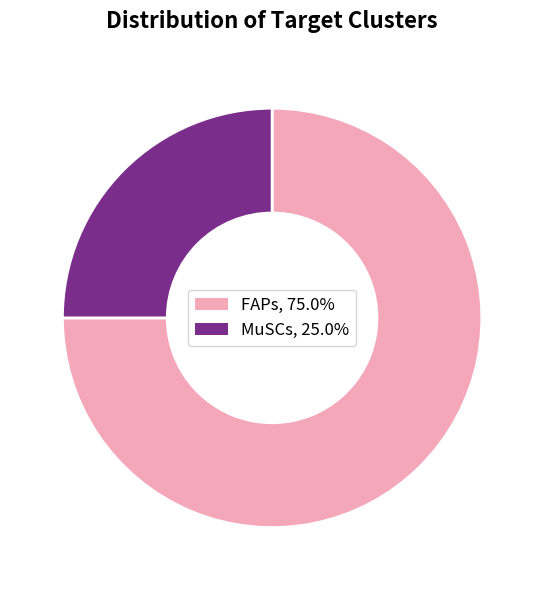

Which has a higher value, MuSCs or FAPs?

FAPs